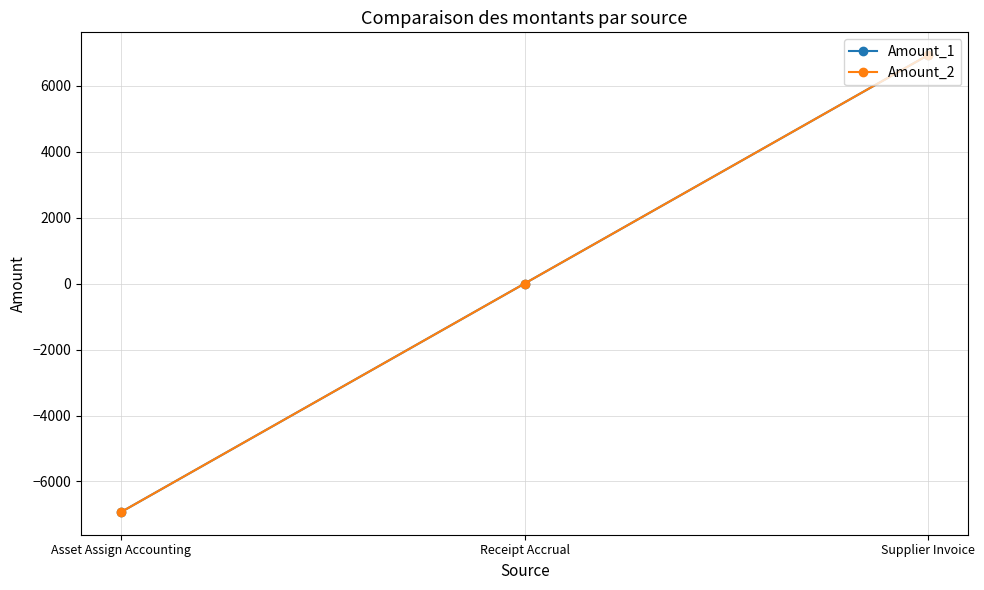

Reading right to left, what are all the values shown in this chart?

Amount_1: Supplier Invoice=6921.2	Receipt Accrual=0.0	Asset Assign Accounting=-6921.2
Amount_2: Supplier Invoice=6921.2	Receipt Accrual=0.0	Asset Assign Accounting=-6921.2